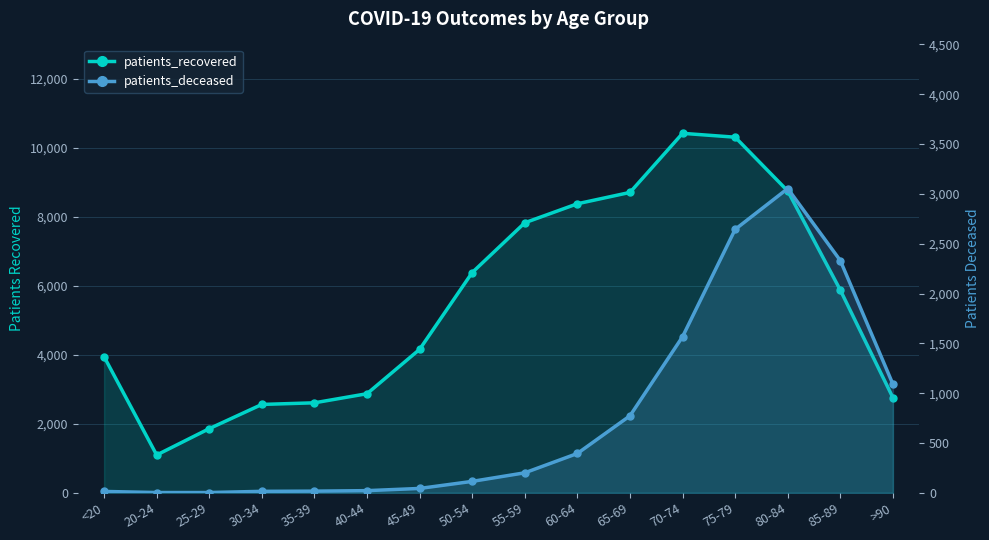

True or false: patients_deceased and patients_recovered intersect in this chart.

False